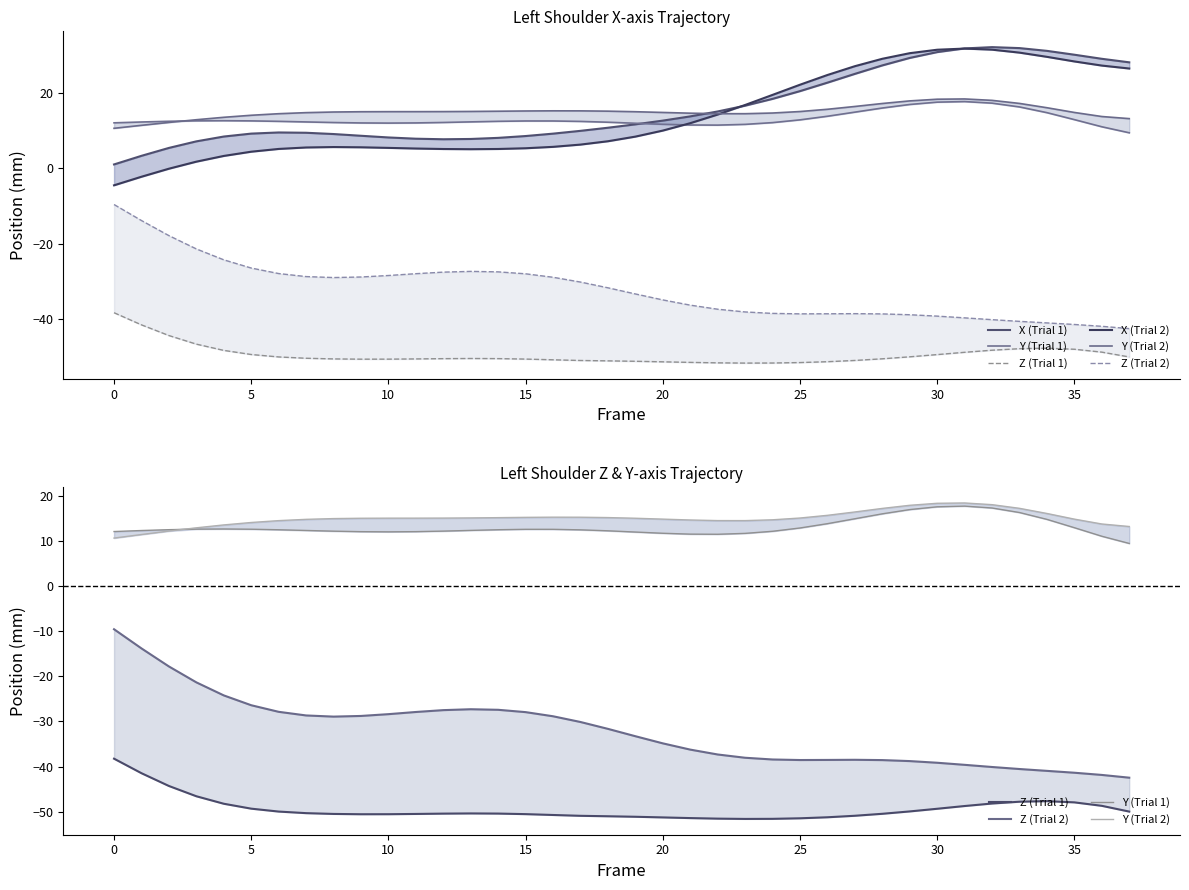

At which category is the sum across all series the highest?

31